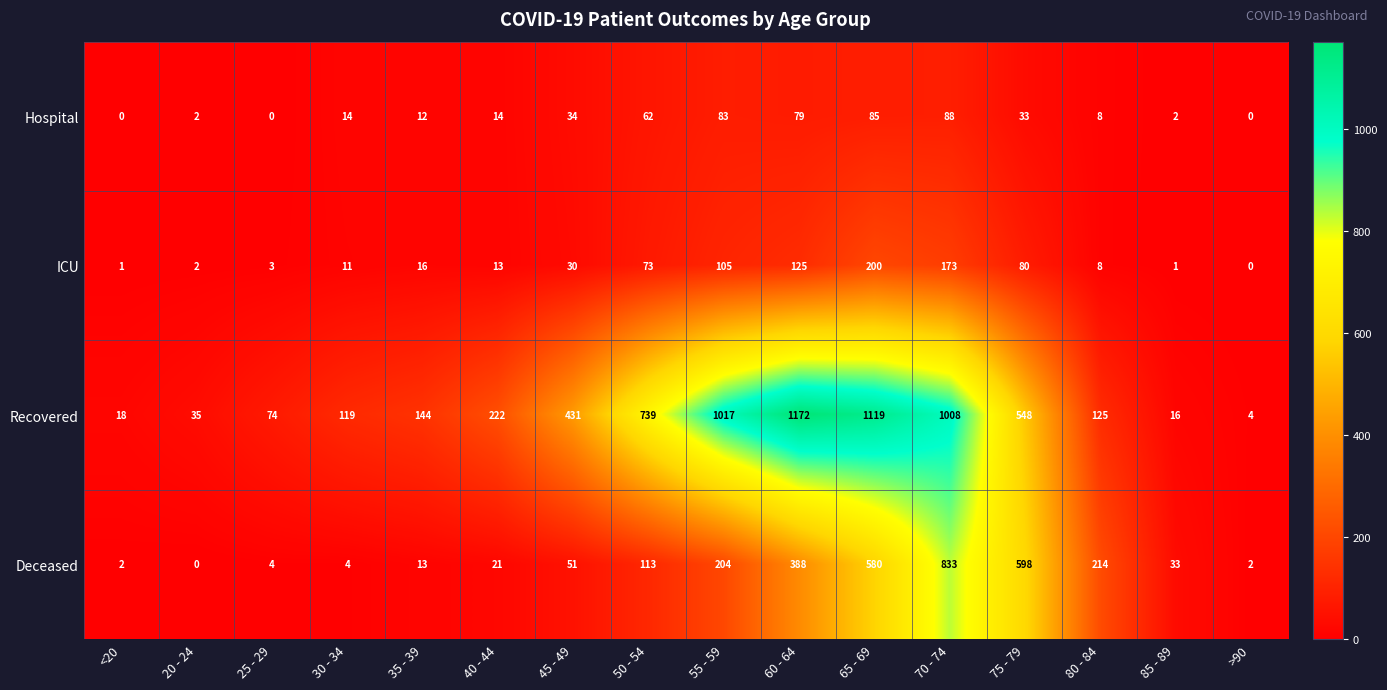

What is the total value across all series at 65 - 69?

1984